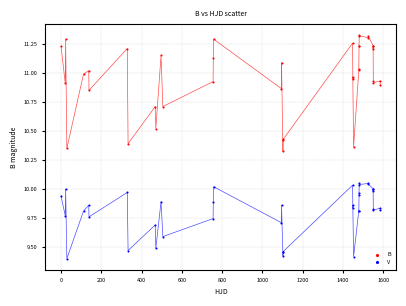

Which series has the widest spread of Y values?

B